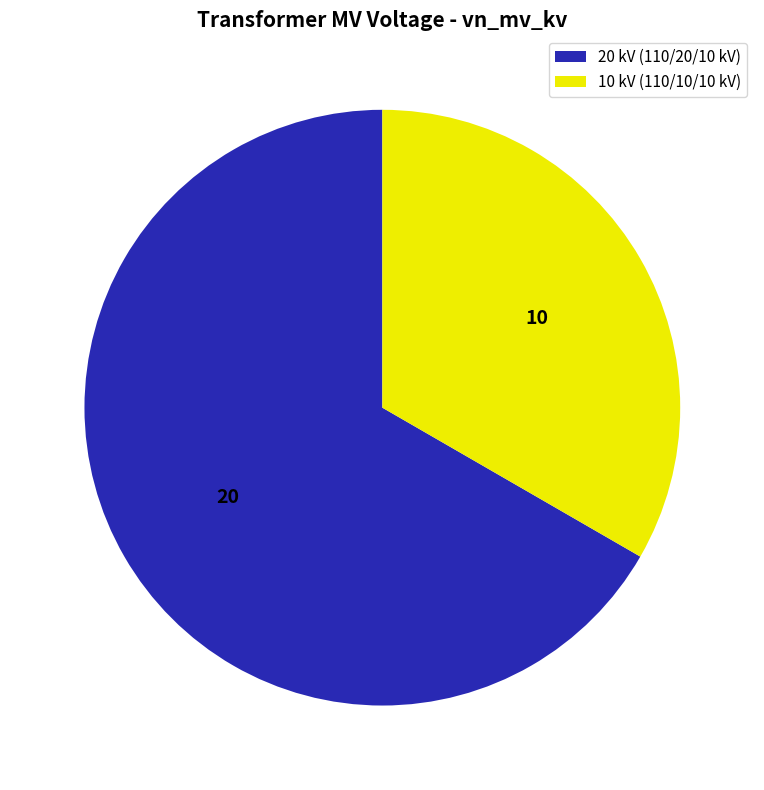

Is it true that 10 kV (110/10/10 kV) is 33% of the pie?

True